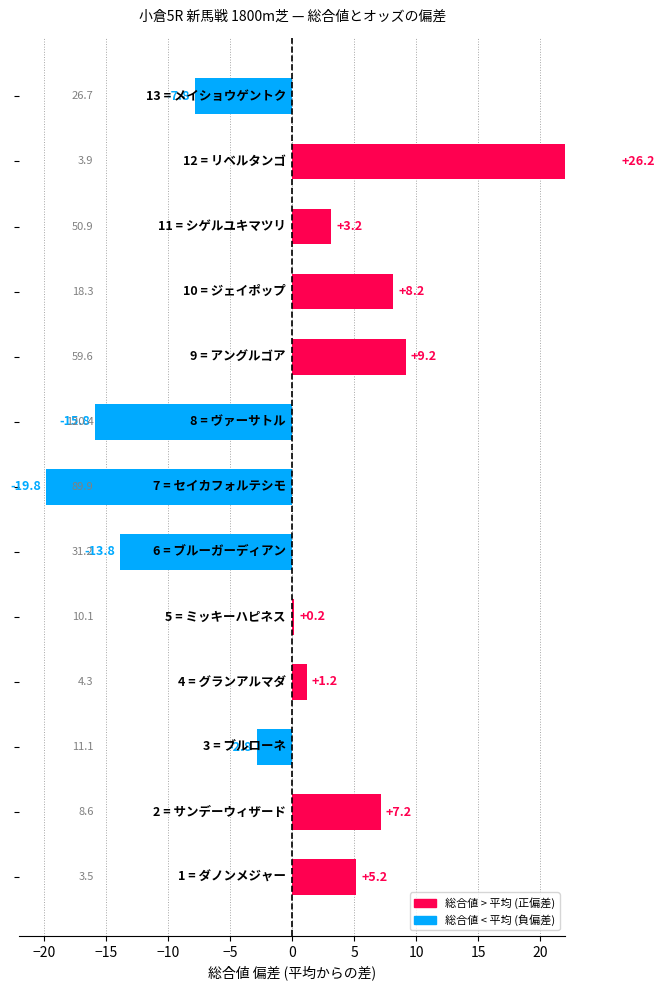

What is the change in value from ブルーガーディアン to リベルタンゴ?

+40.0